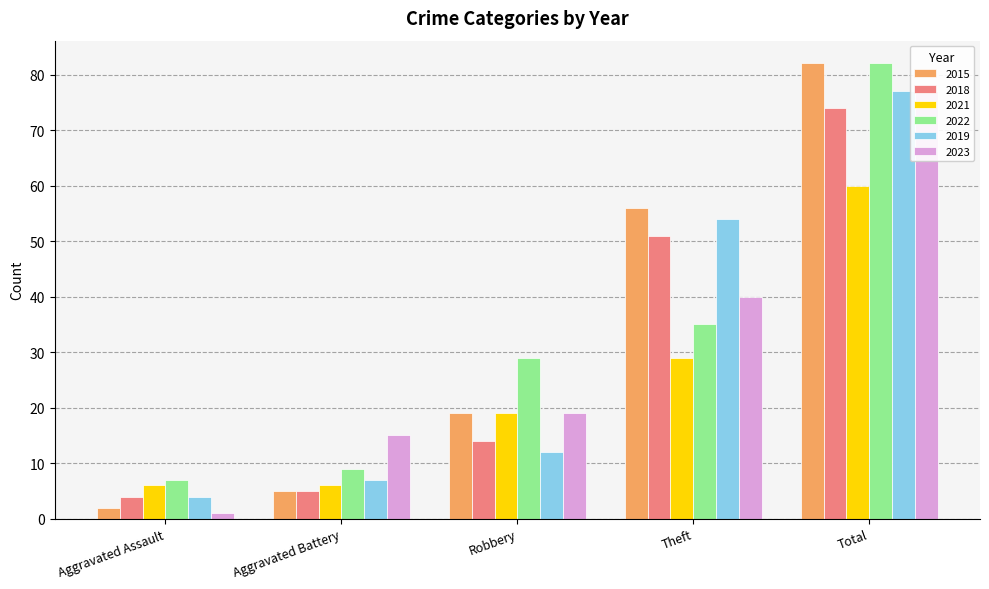

At which label does 2023 reach its minimum?

Aggravated Assault